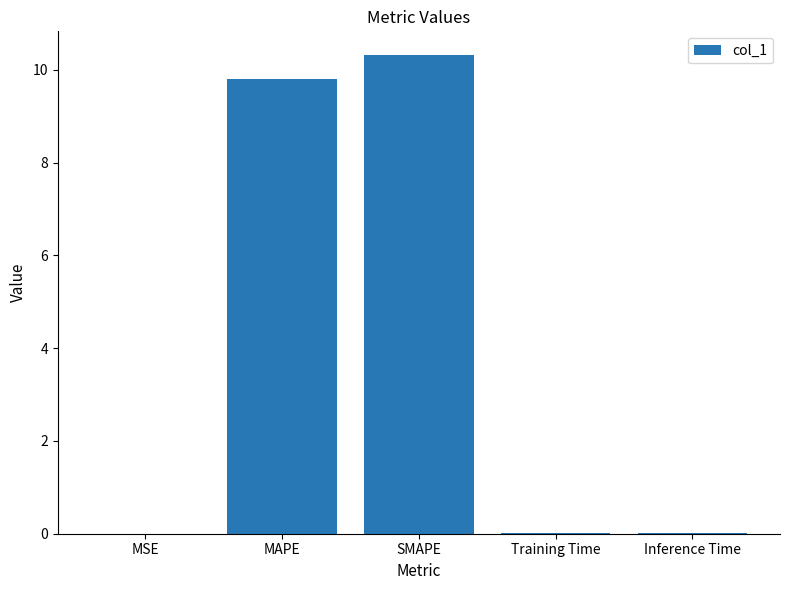

Which category has the highest value across all series?

SMAPE